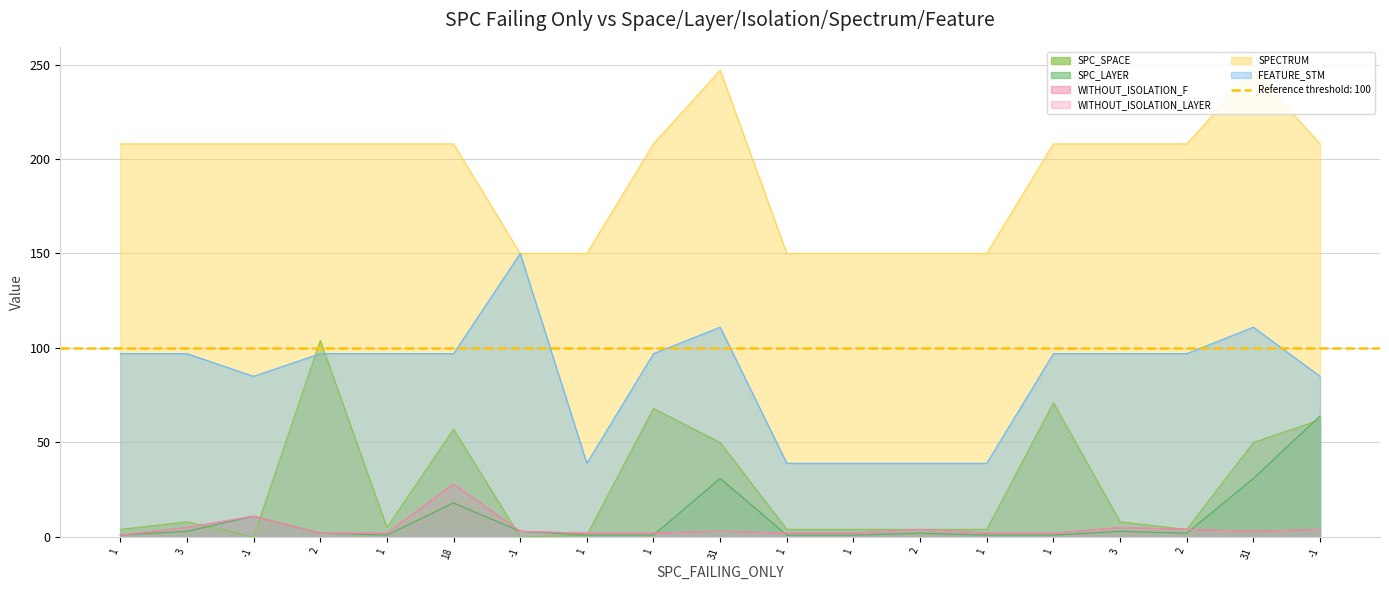

Which has a higher value, 1 or 3?

3